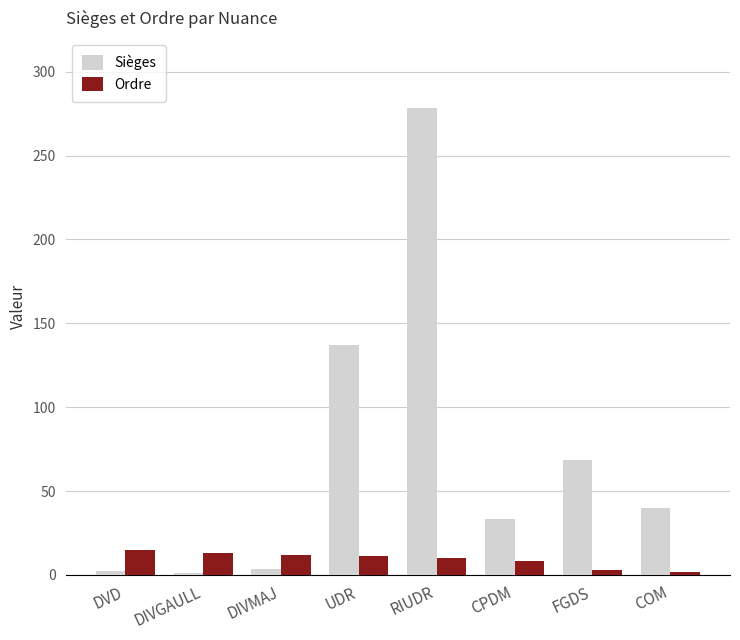

Which series changed the most between DIVMAJ and FGDS?

Sièges